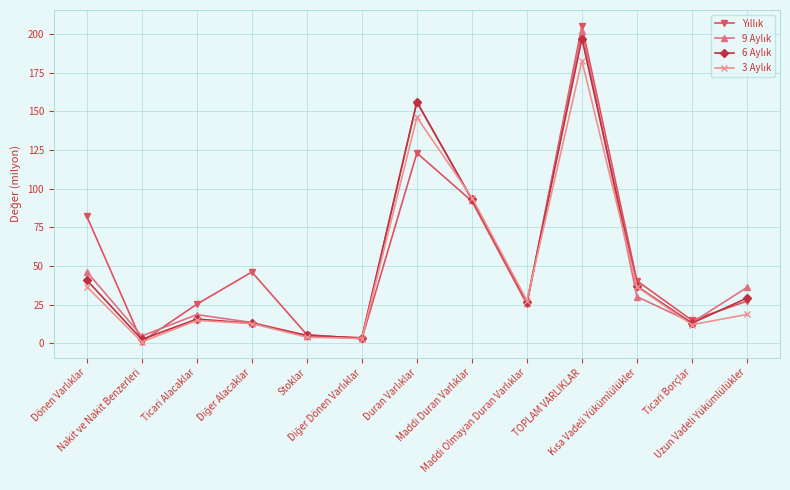

What is the total value across all series at Maddi Olmayan Duran Varlıklar?

105.6